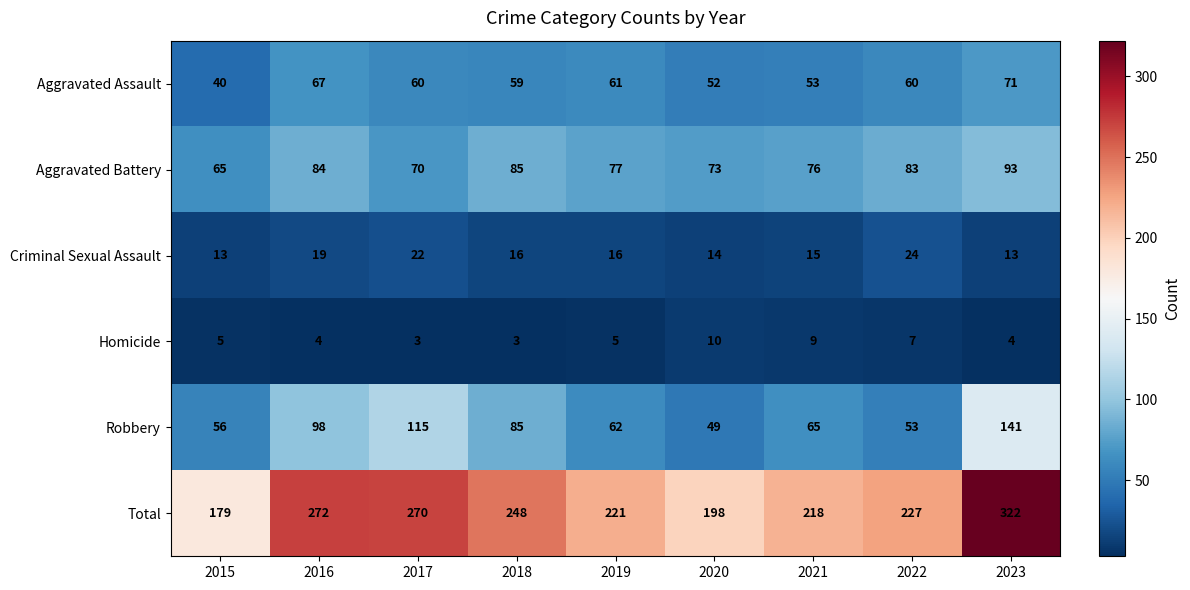

What is the maximum value shown in the chart?

322